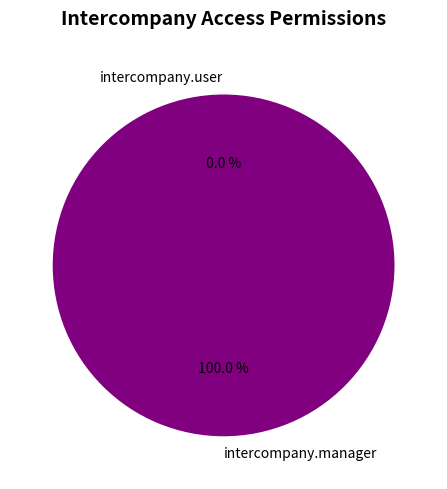

The intercompany.manager slice represents 99% of the pie. True or false?

False